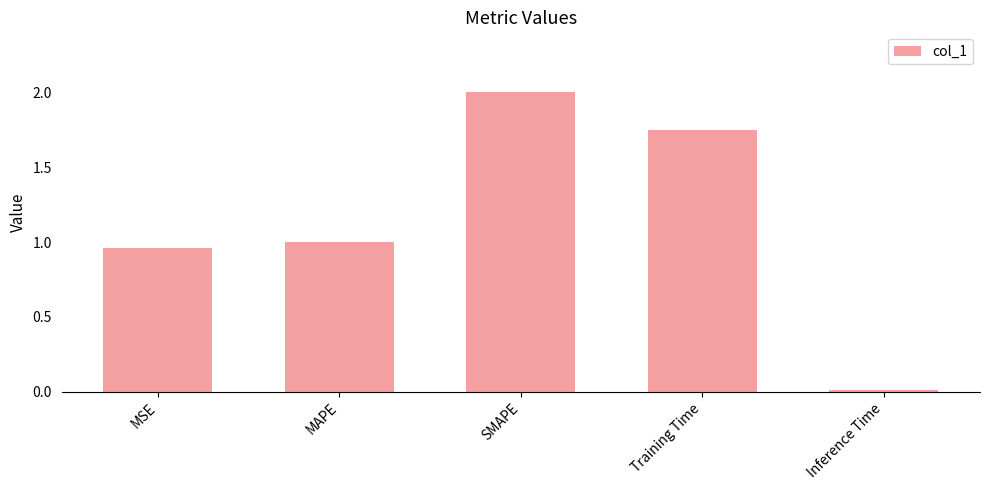

What is the difference between the maximum and minimum values?

2.0